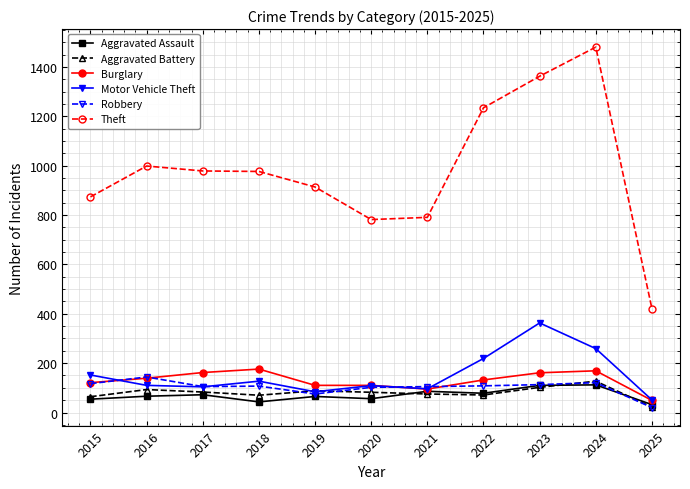

After their last crossing, which series has the higher values: Aggravated Battery or Aggravated Assault?

Aggravated Assault